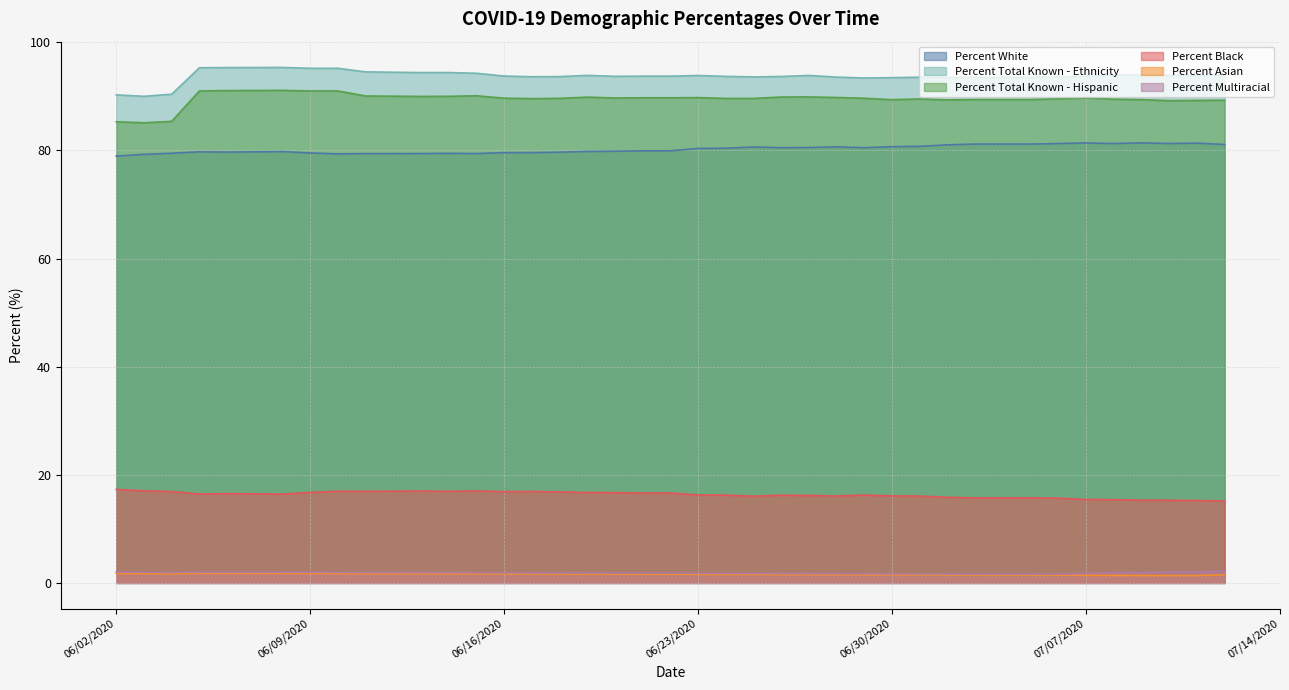

Where is Percent Total Known - Hispanic nearest to the value 88?

07/10/2020